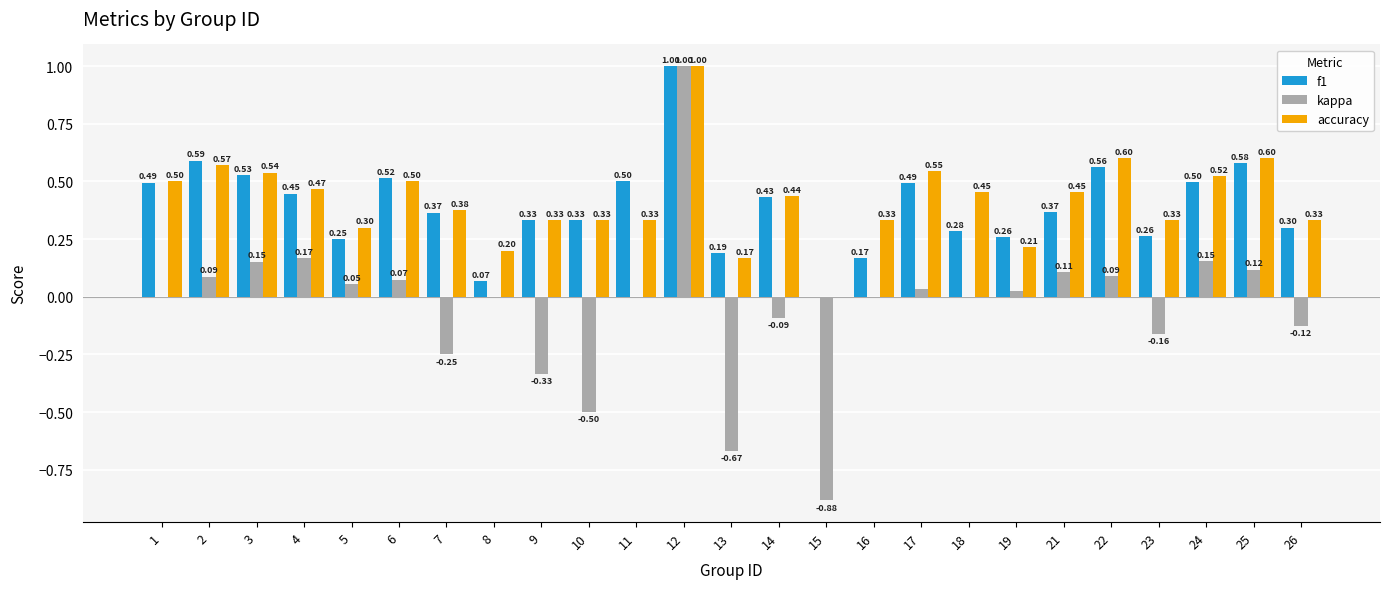

The accuracy series shows 0.3 at 5. True or false?

True